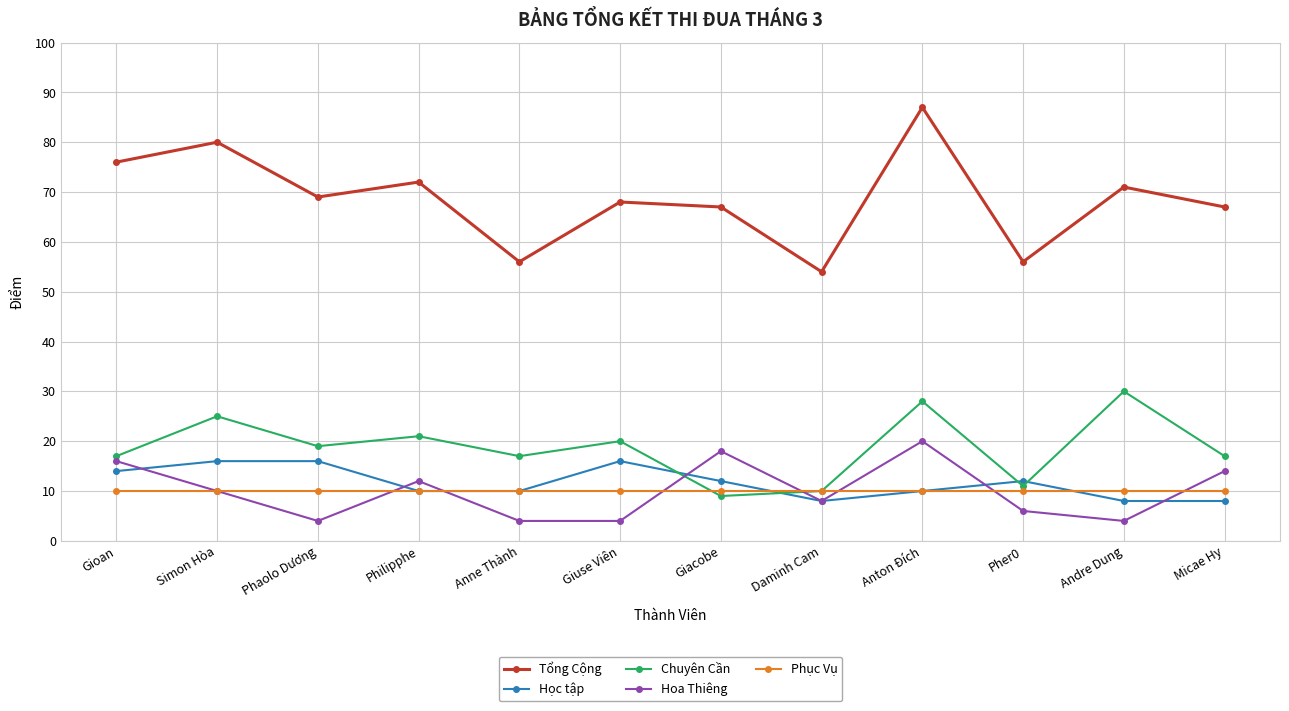

True or false: Chuyên Cần has a value of 24 at Anne Thành.

False